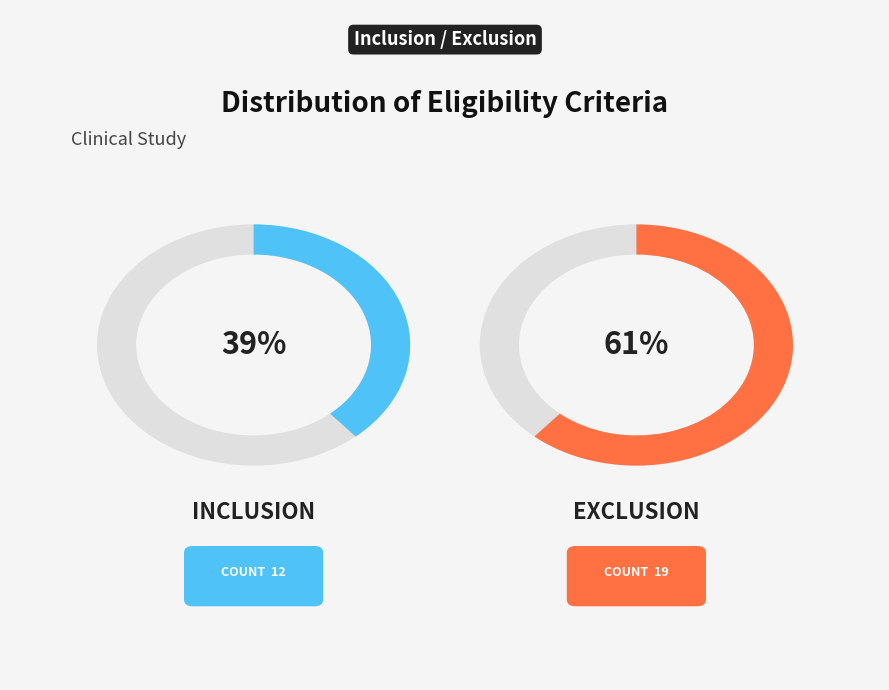

The Exclusion slice represents 73% of the pie. True or false?

False